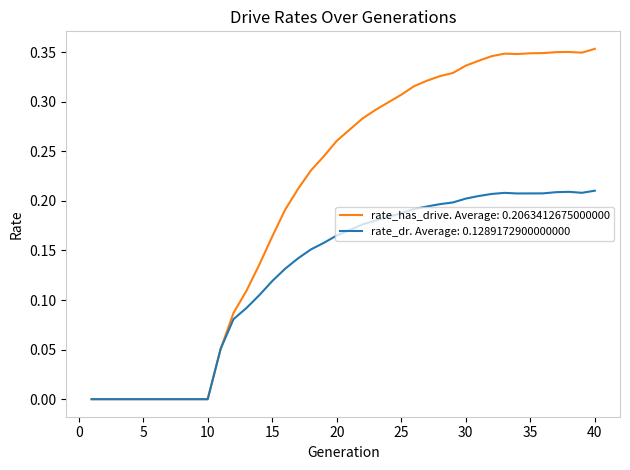

Which series has the largest range (max minus min)?

rate_has_drive. Average: 0.2063412675000000